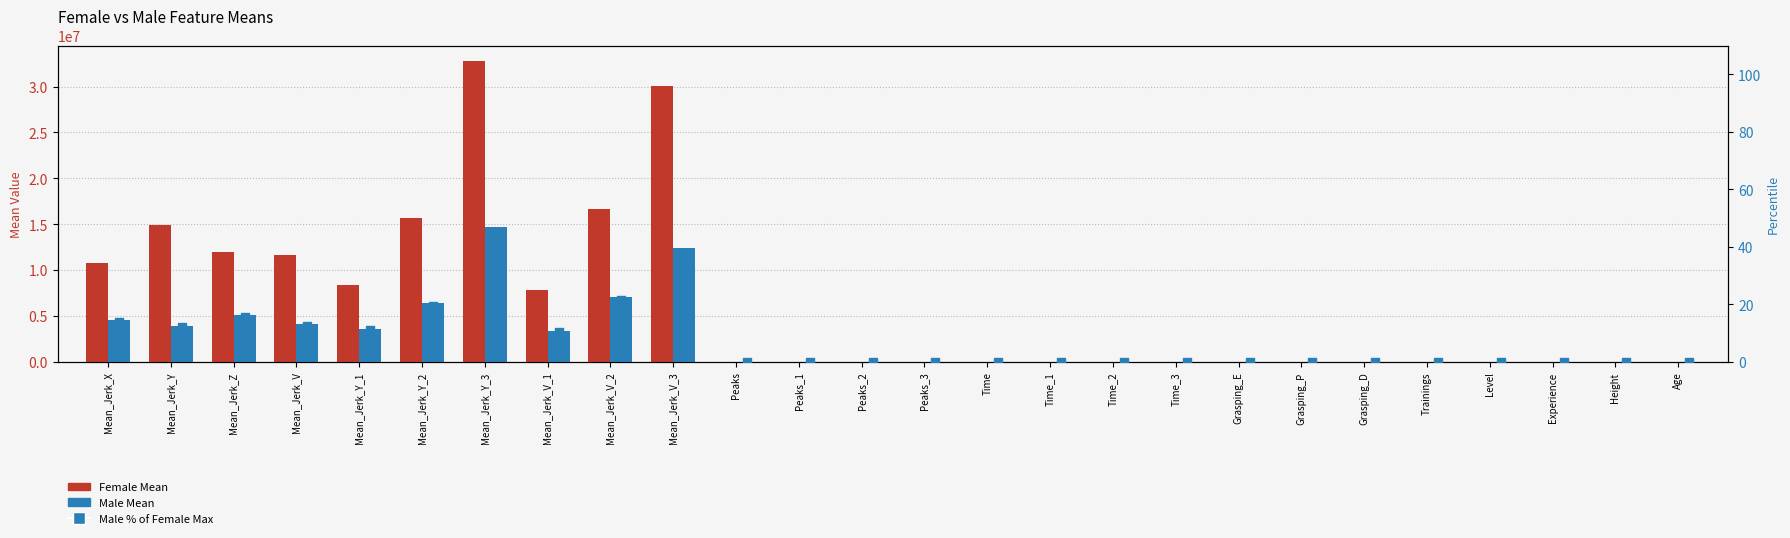

What are all the series names shown in the legend?

Female Mean, Male Mean, Male % of Female Max